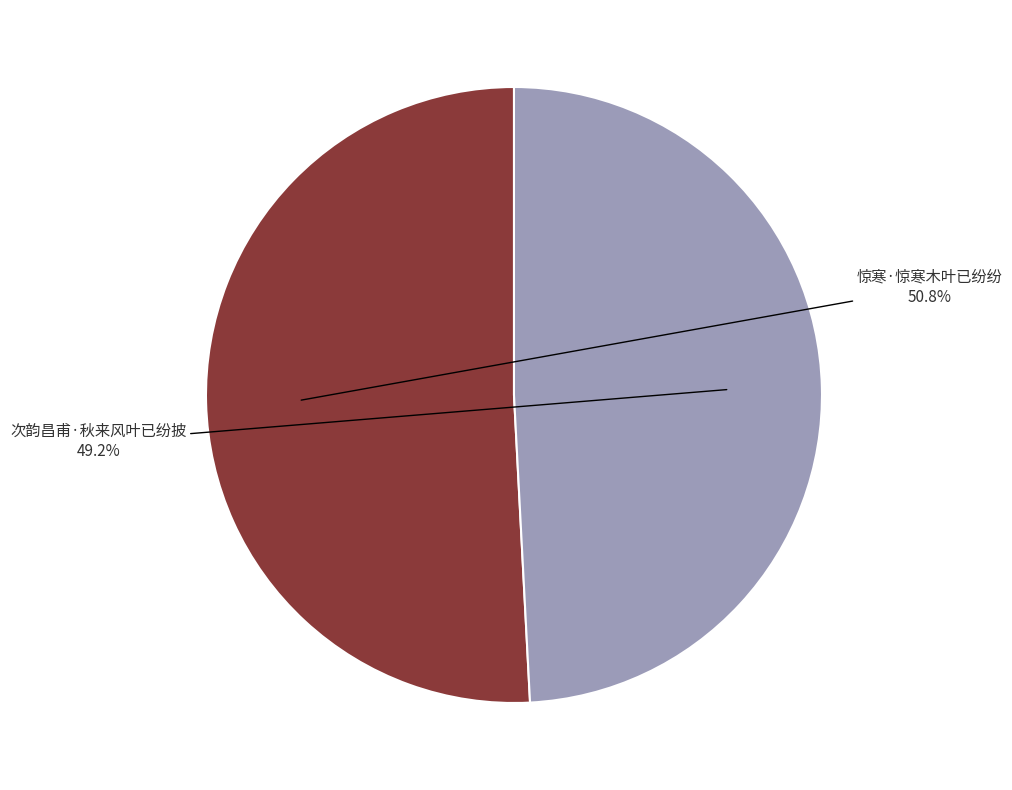

Does any single category account for the majority?

Yes